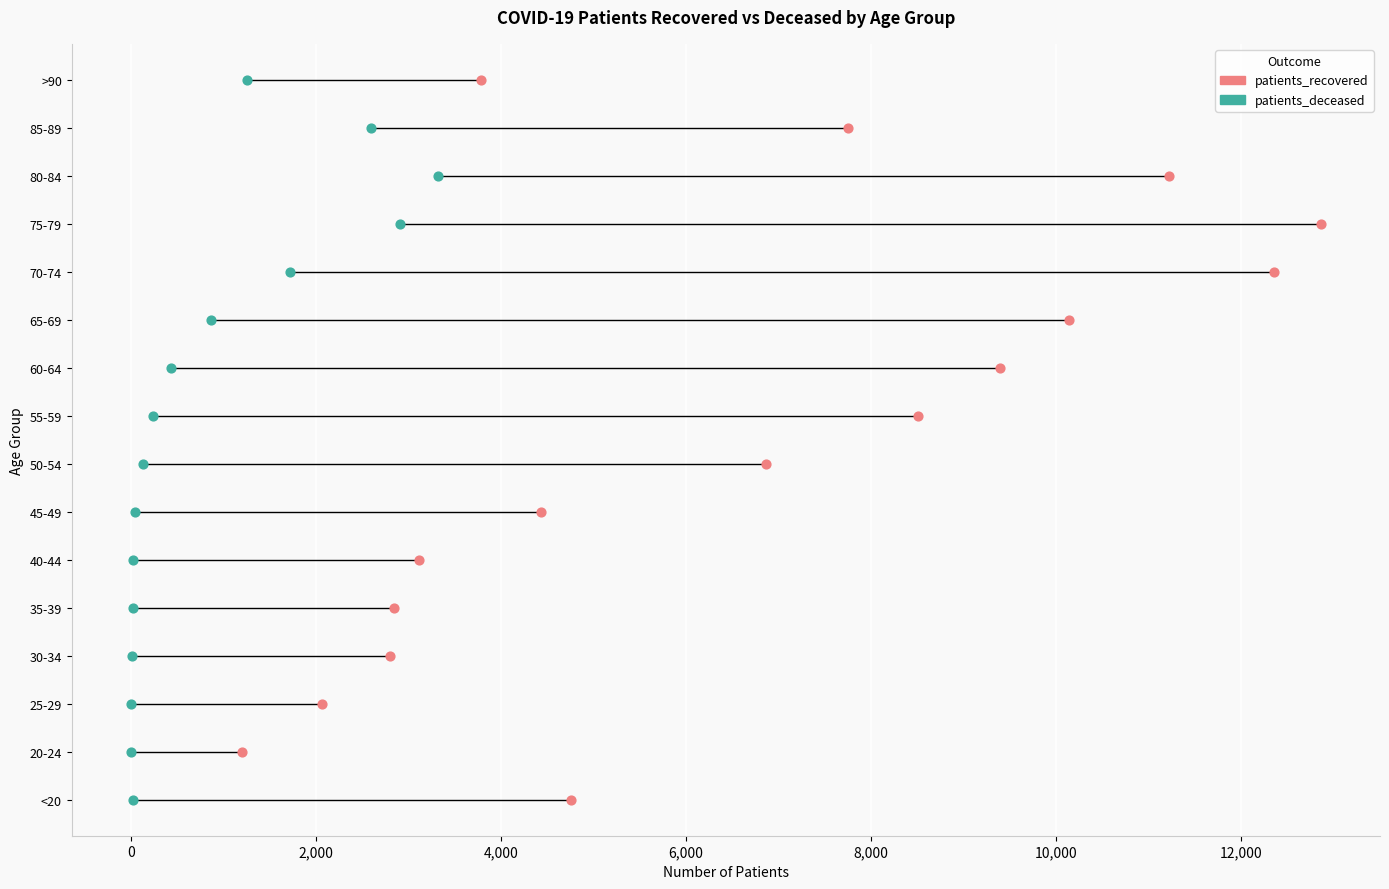

What are all the series names shown in the legend?

patients_recovered, patients_deceased